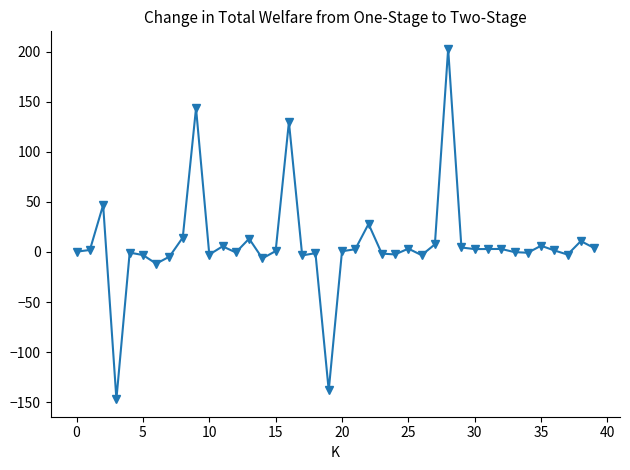

What is the difference between the second highest and second lowest values?

281.9